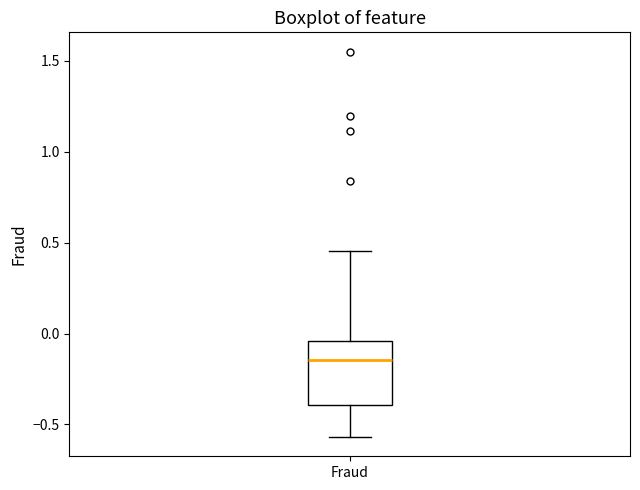

Read this box plot against the y-axis: the position of the median line, the range covered by the box, and the ends of both whiskers. The values are not printed on the chart, so give them approximately, as read against the axis.

median -0.15, box -0.40 to -0.05, whiskers -0.55 to 0.45